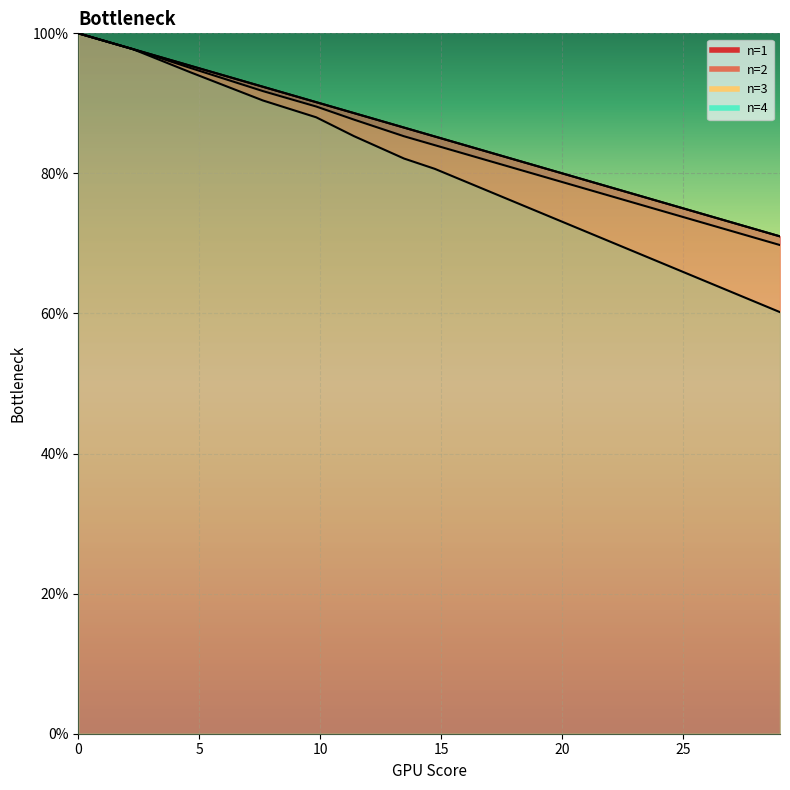

True or false: n=3 has more than 1 points higher than both neighbors.

False